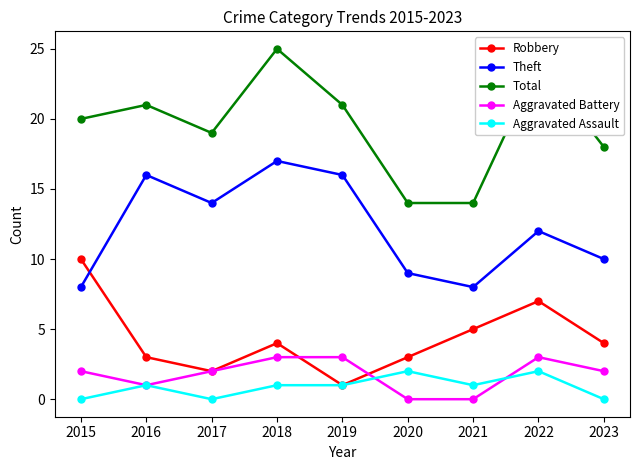

Rank the series at 2023 from highest to lowest value.

Total, Theft, Robbery, Aggravated Battery, Aggravated Assault